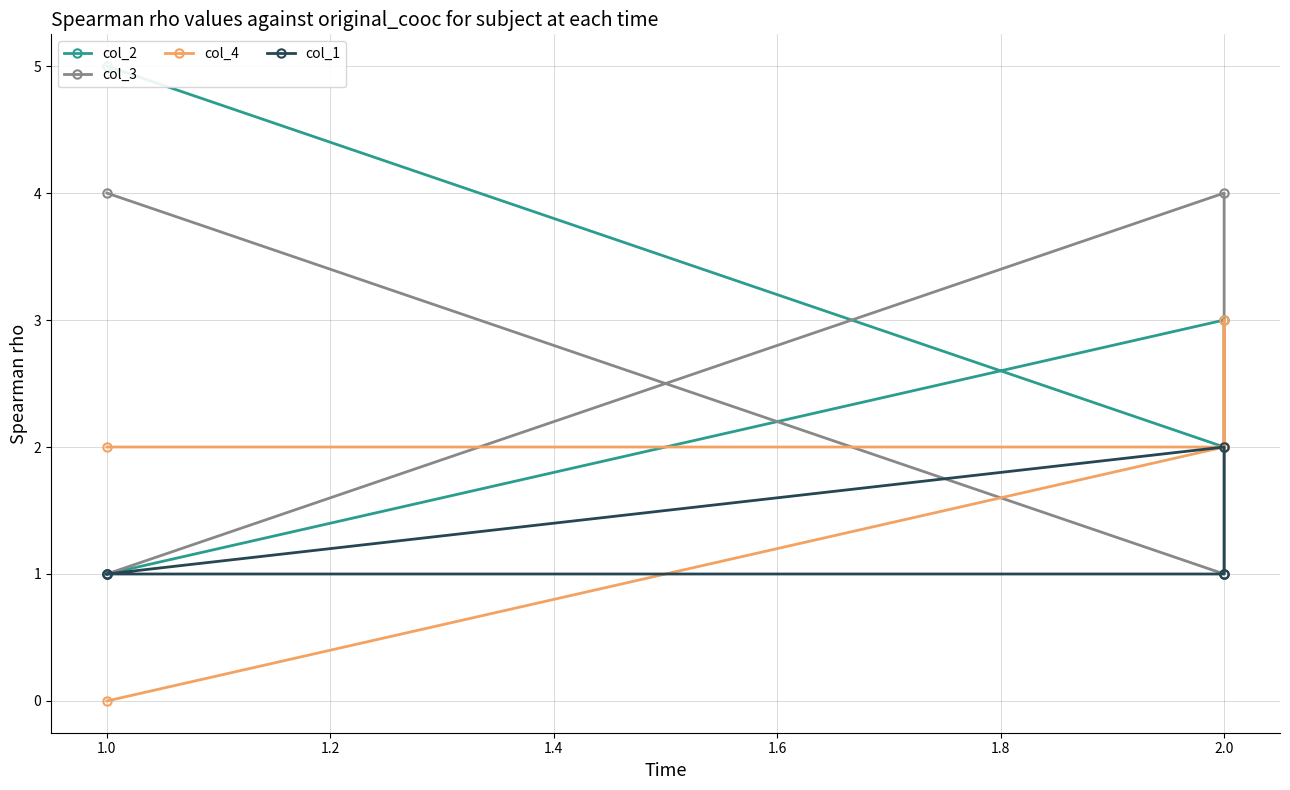

True or false: col_1 and col_2 intersect in this chart.

False